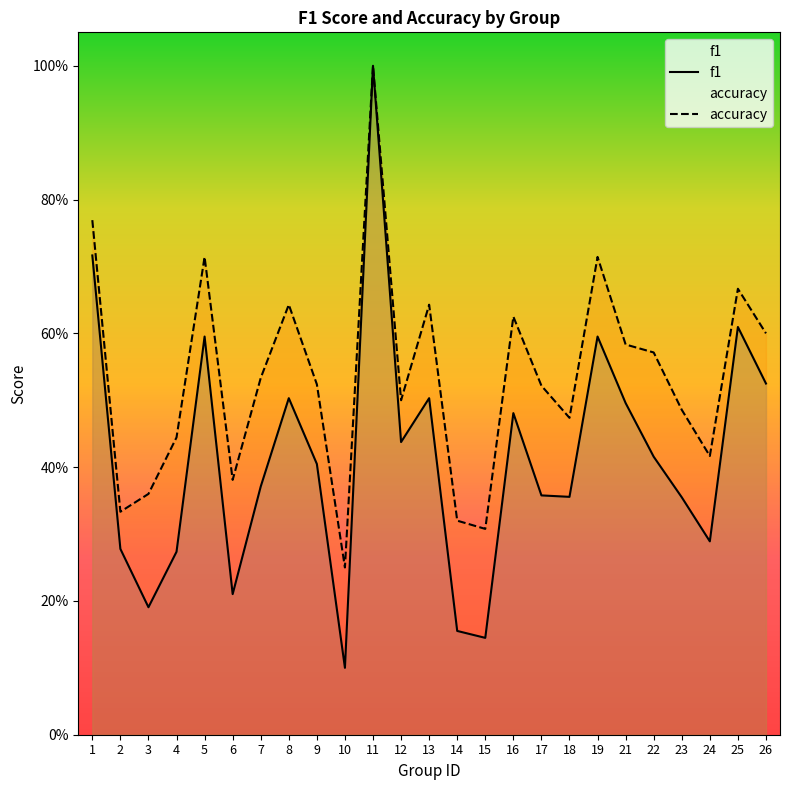

What is the sum of all f1 values?

10.4